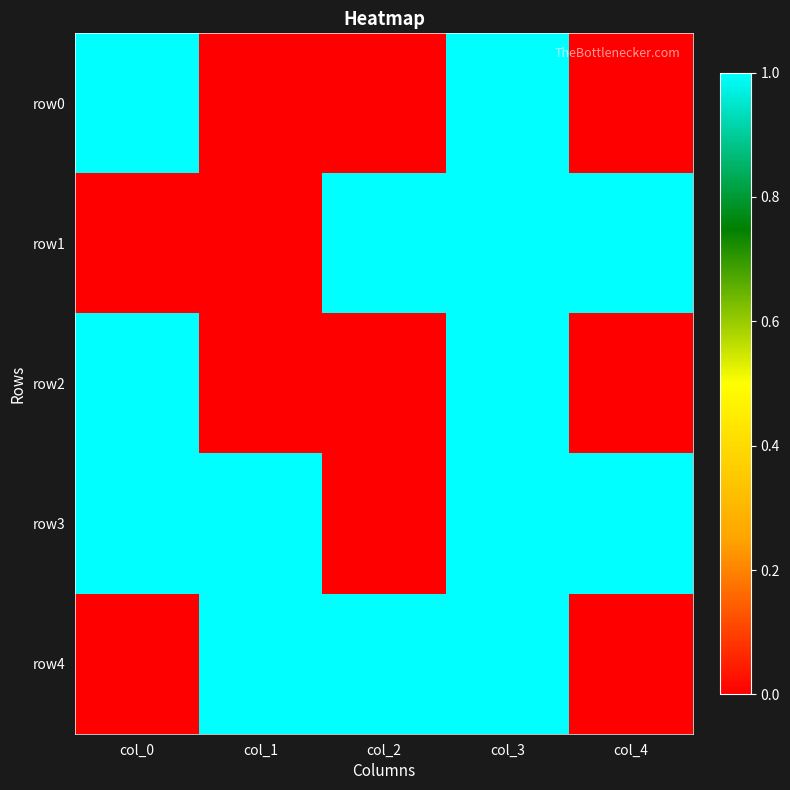

Between col_0 and col_3, which series saw the biggest shift?

row1